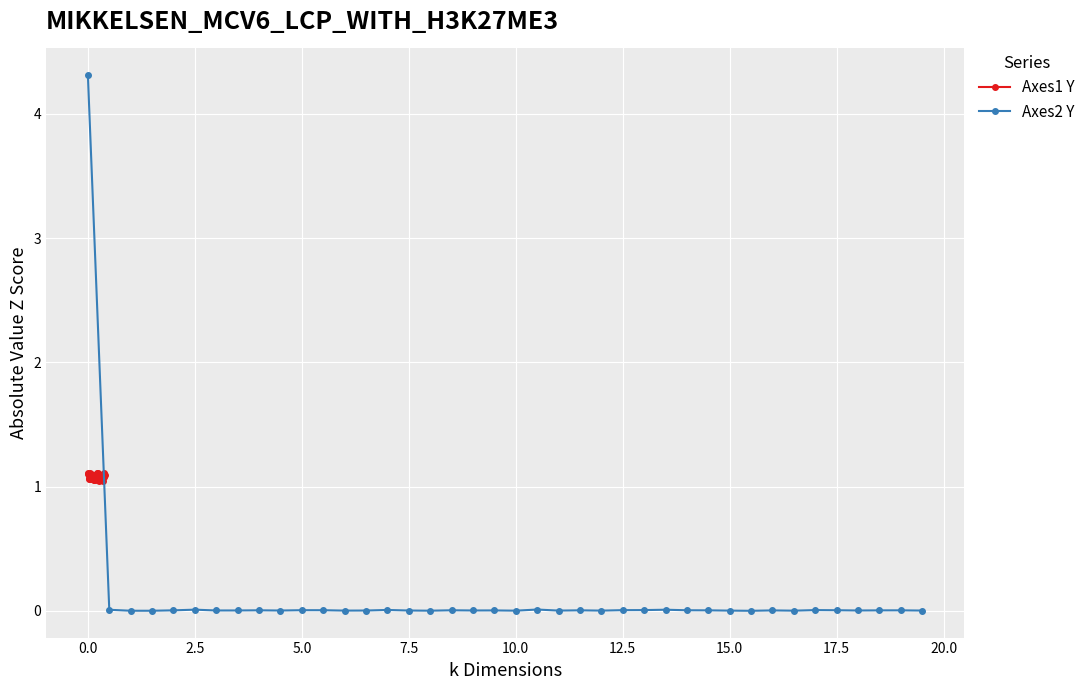

Which series ends up on top after the final intersection of Axes1 Y and Axes2 Y?

Axes1 Y